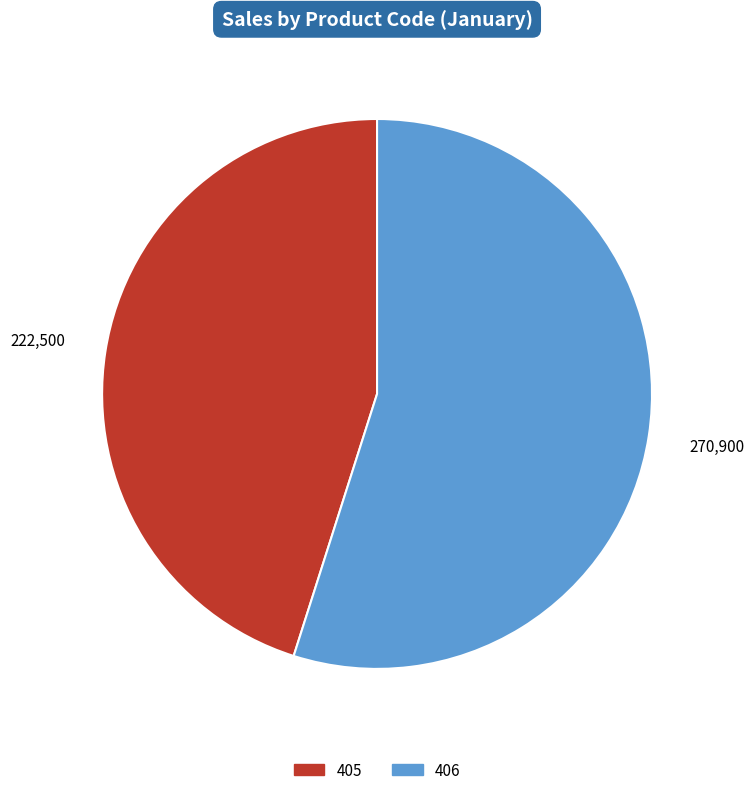

Rank the categories by value from highest to lowest.

406, 405